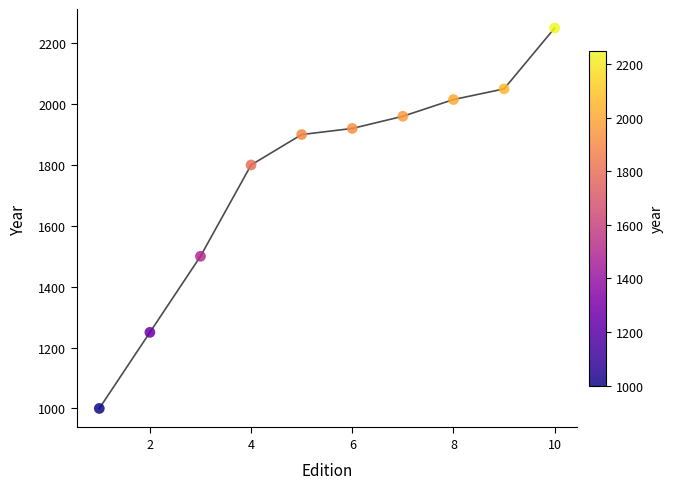

What is the average X value?

6